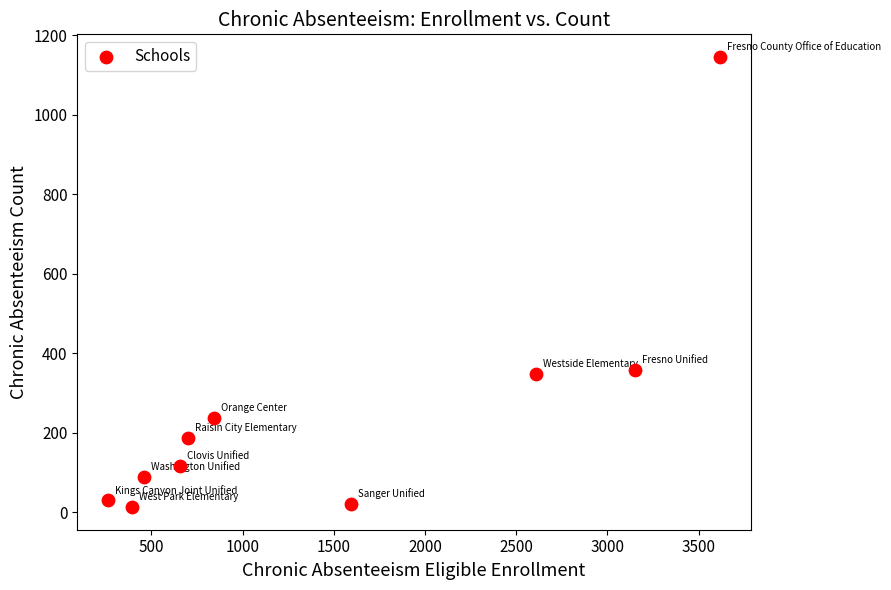

What is the range of Y values (max minus min)?

1133